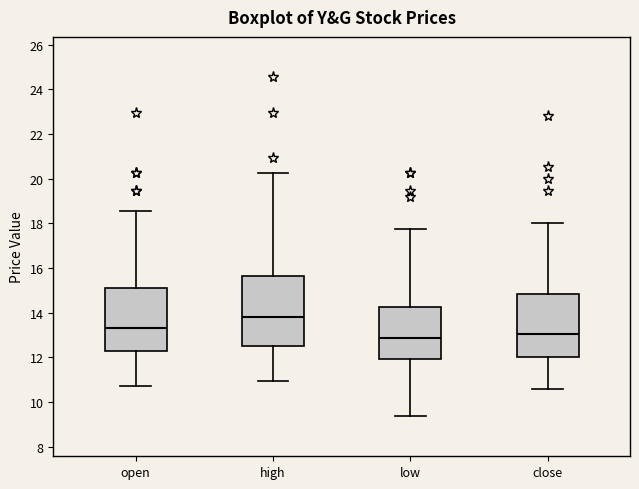

Which box has the highest median line?

high